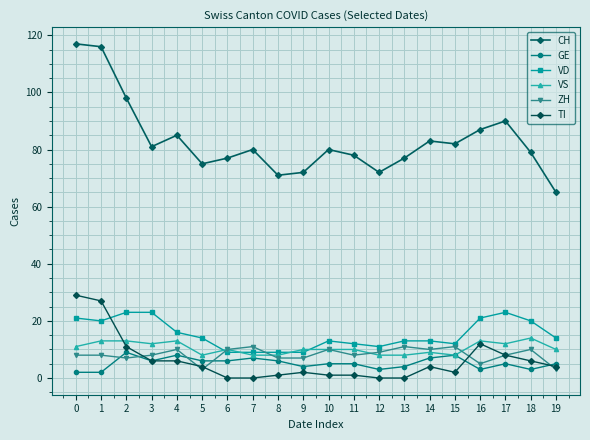

At how many categories does at least one series exceed 2?

20